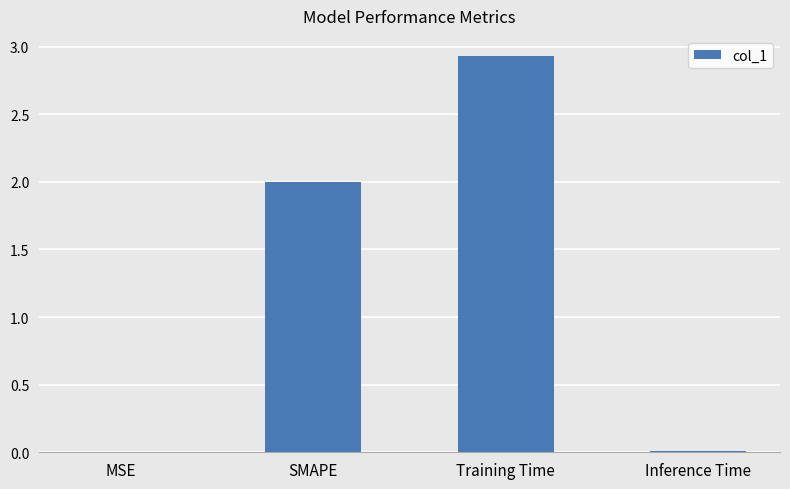

The value at Training Time is 1.7. True or false?

False